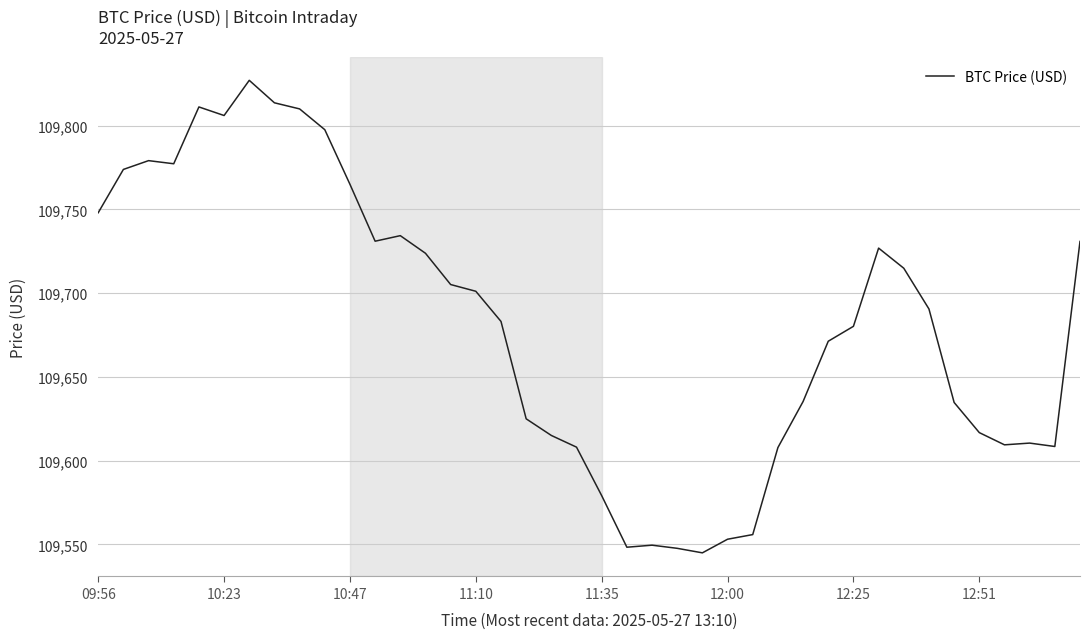

Does the chart have visible grid lines?

Yes